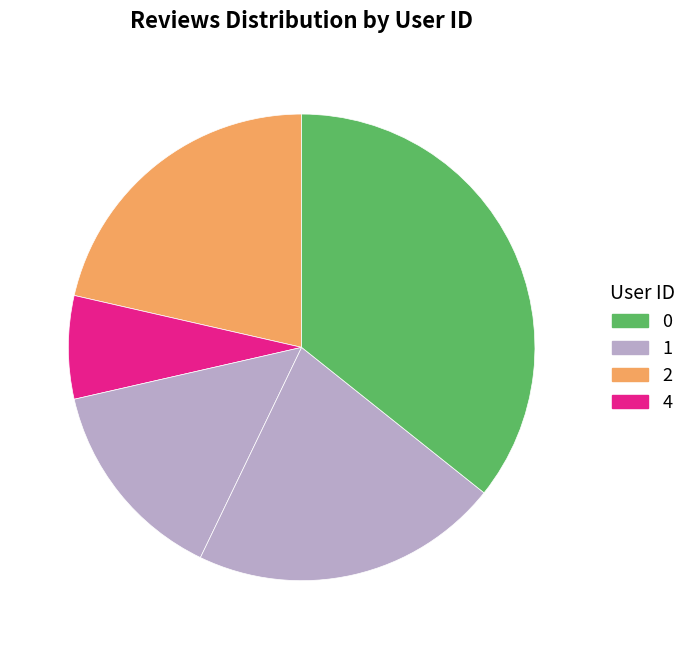

How many segments does this pie chart have?

5